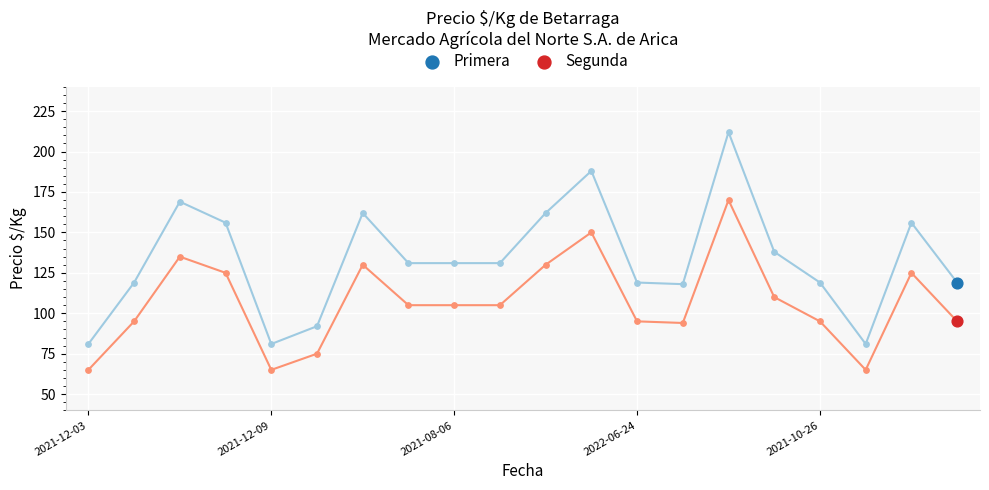

Which series has the widest spread of Y values?

Primera